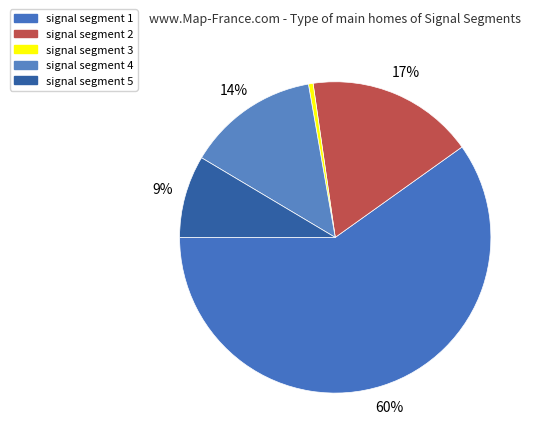

Does any single category account for the majority?

Yes